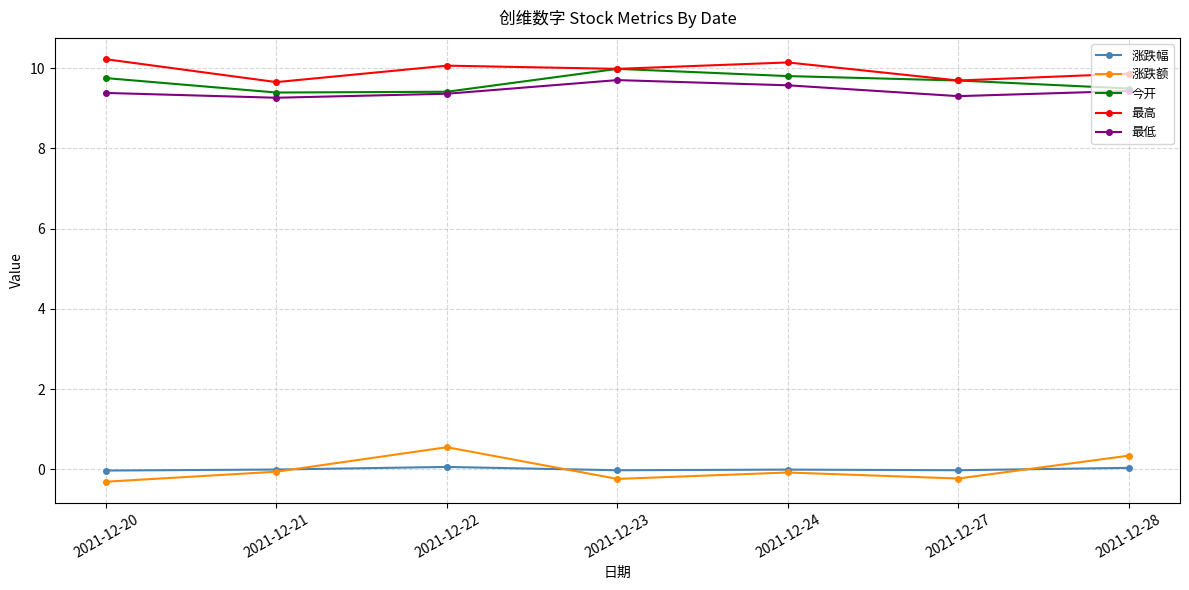

Count the number of data series in this chart.

5